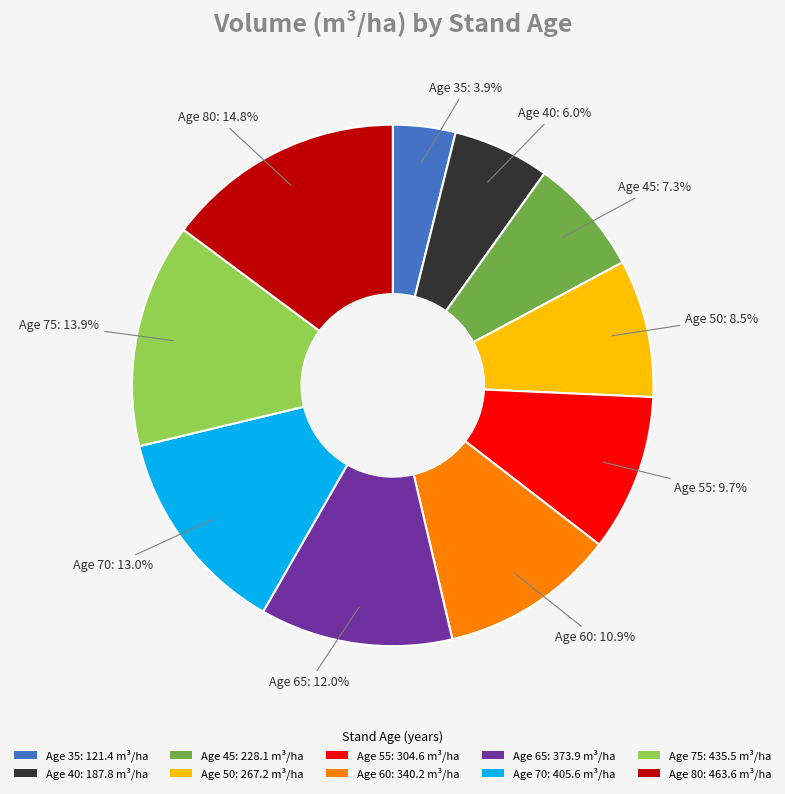

Does Age 60: 340.2 m³/ha represent more than half of the total?

No